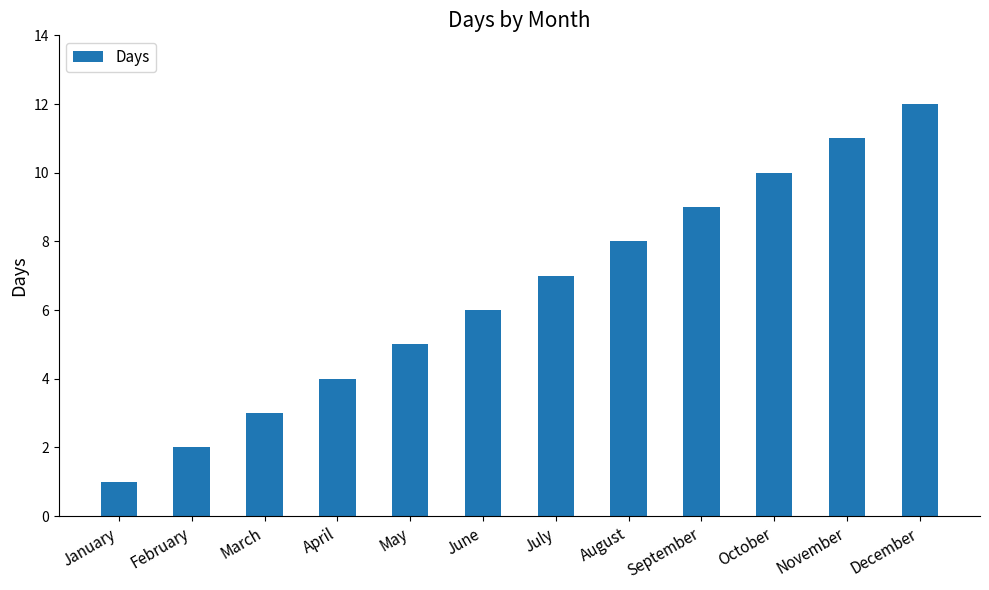

Rank the categories by value from highest to lowest.

December, November, October, September, August, July, June, May, April, March, February, January